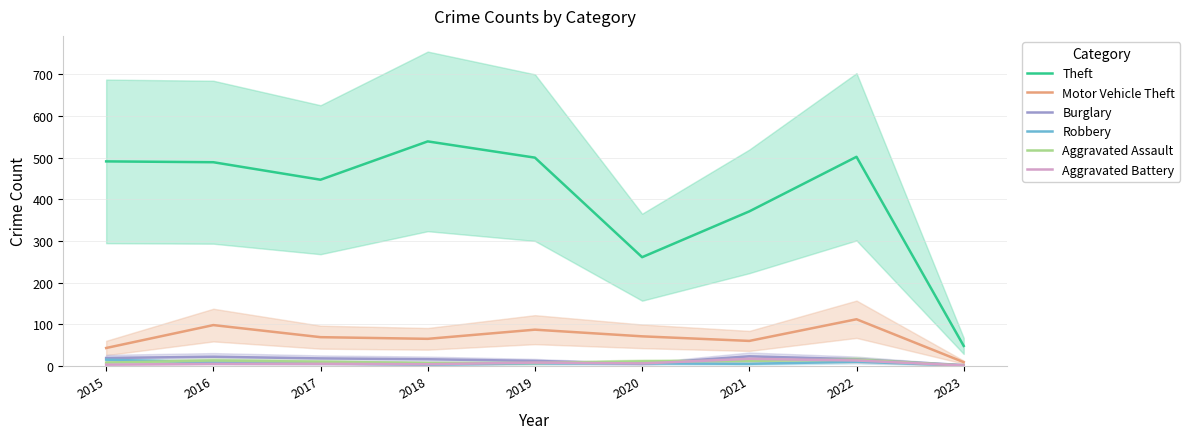

At which category does the chart reach its peak across all series?

2018